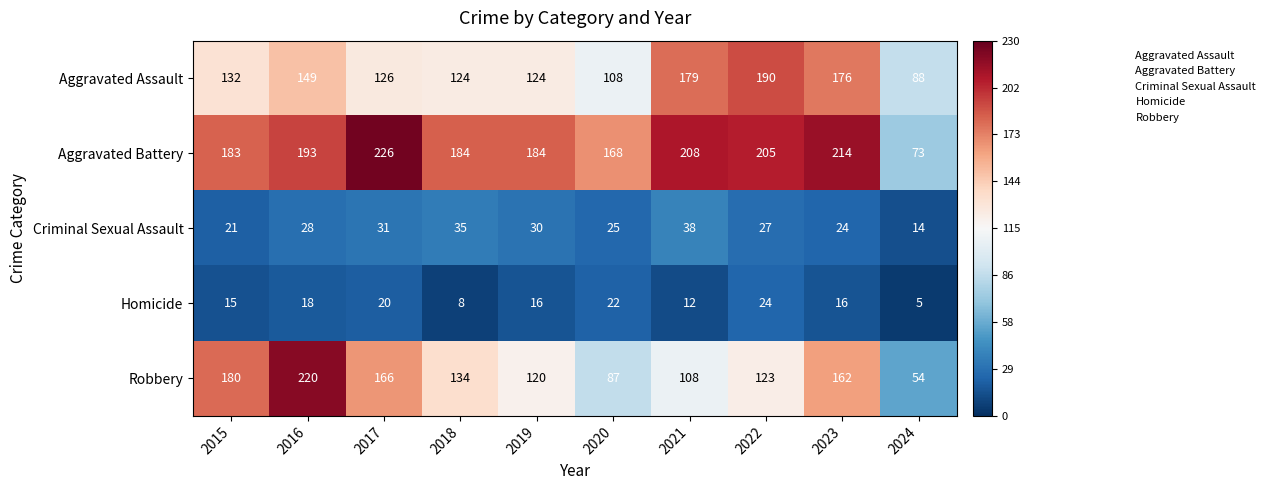

Rank the series at 2015 from highest to lowest value.

Aggravated Battery, Robbery, Aggravated Assault, Criminal Sexual Assault, Homicide